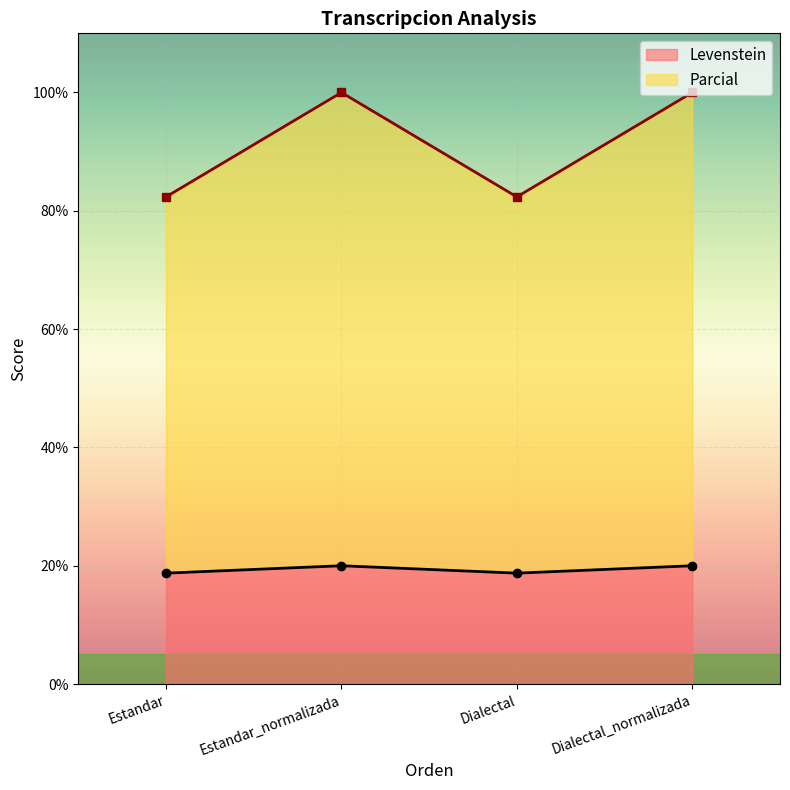

Is it true that Parcial equals 36.7 at Dialectal_normalizada?

False